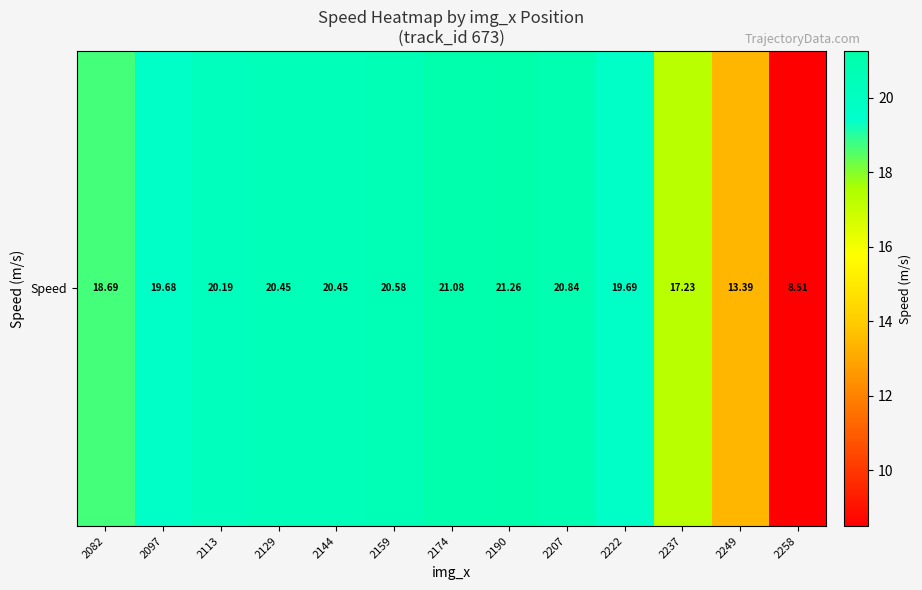

What is the smallest value displayed?

8.5